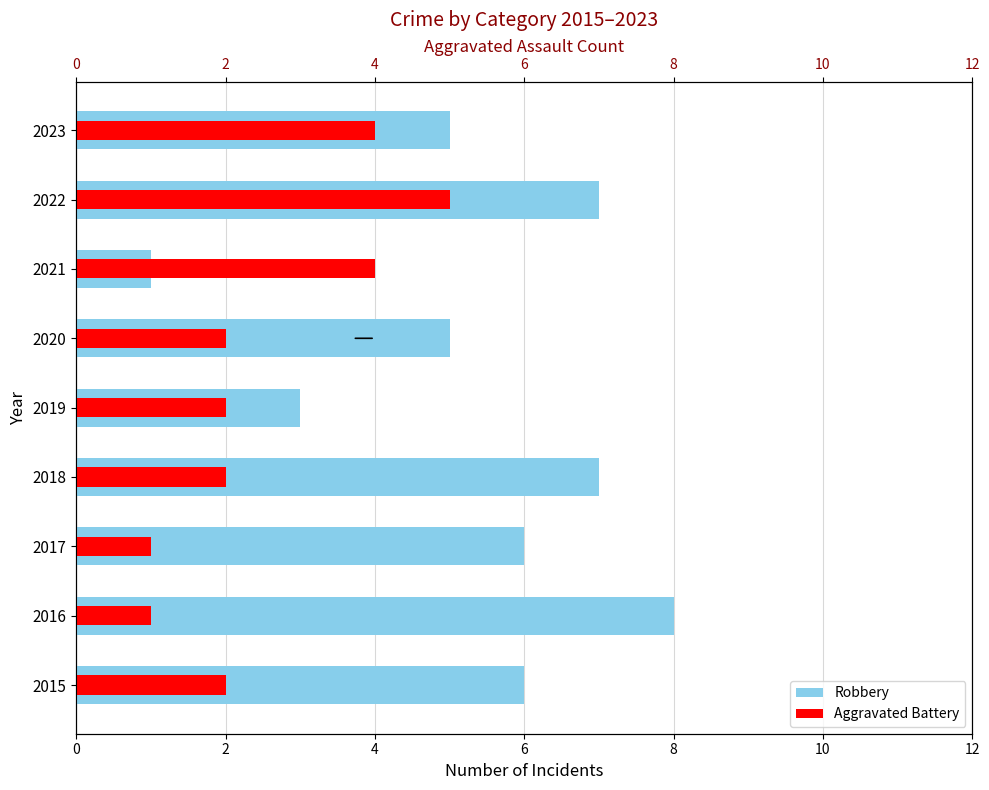

How many data points in Aggravated Battery are less than 2?

2